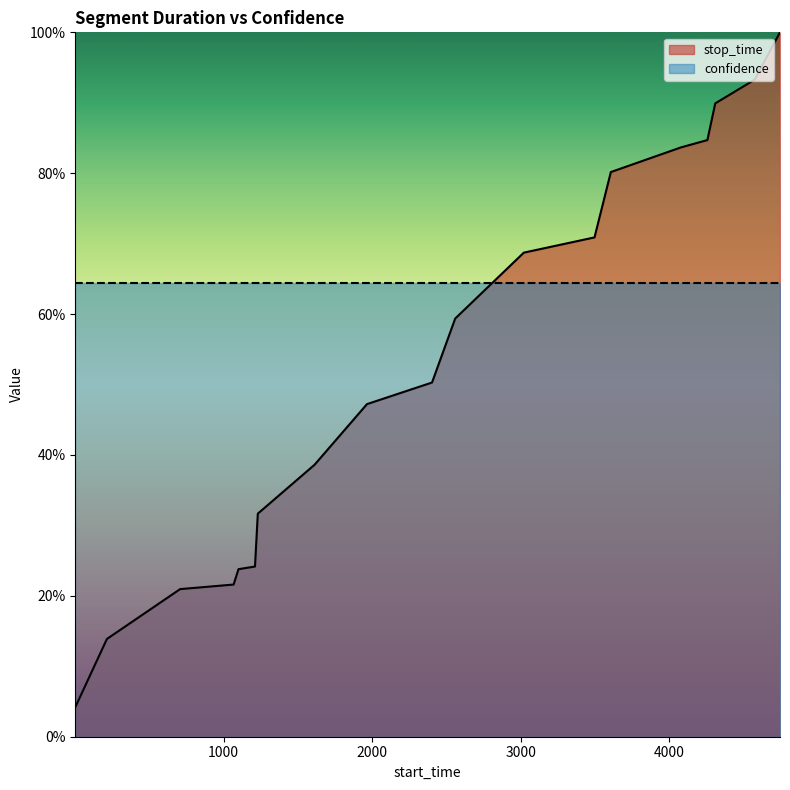

Rank the categories by value from lowest to highest.

1, 214, 707, 1067, 1100, 1211, 1230, 1612, 1965, 2403, 2559, 3021, 3497, 3607, 4079, 4257, 4310, 4575, 4746